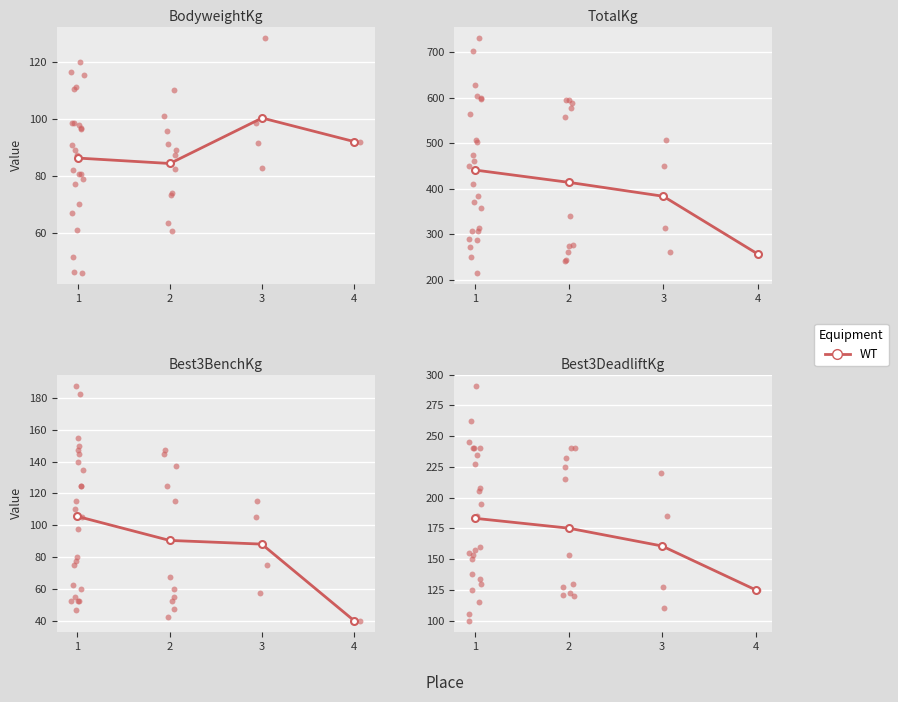

Approximately how many times larger is the value at 3 compared to 1?

0.9